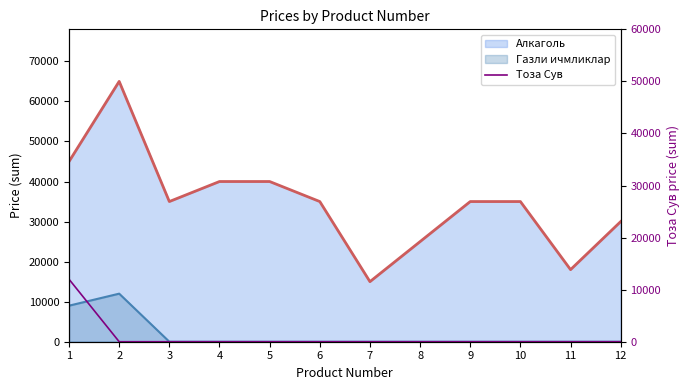

Where is the data nearest to the value 6000?

1